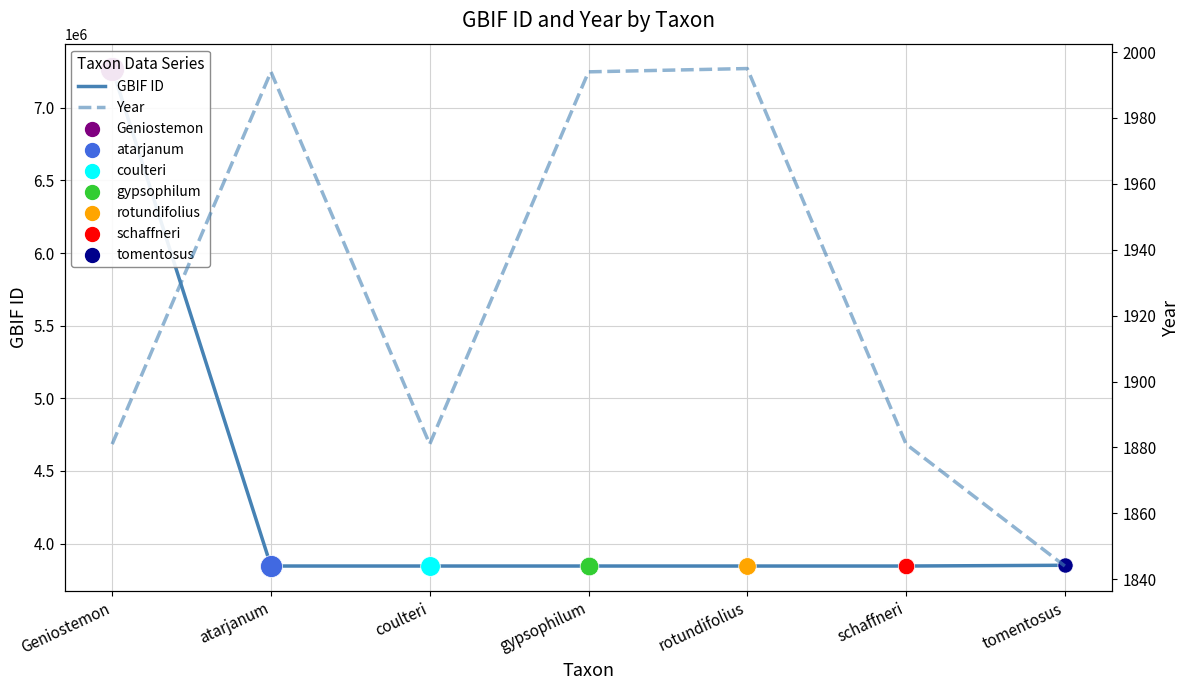

What is the total value across all series at schaffneri?

3846953